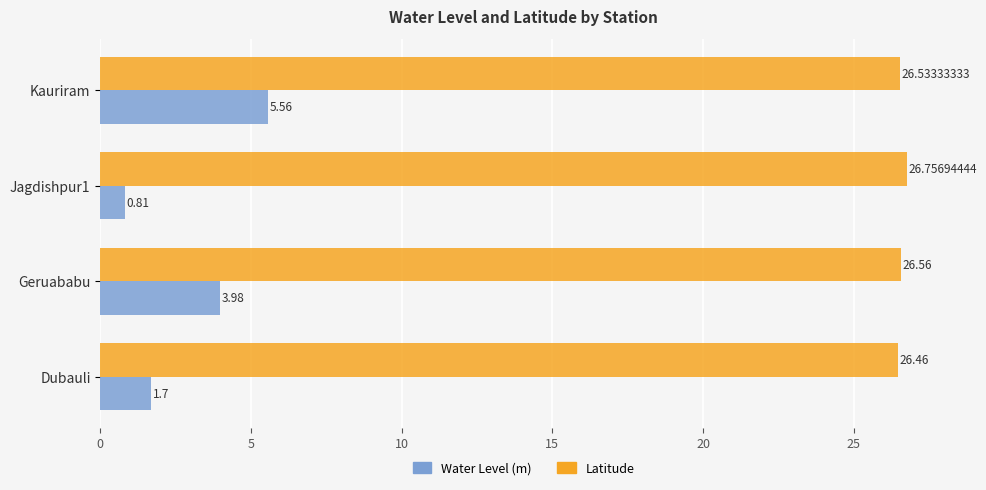

Between Dubauli and Geruababu, which series saw the biggest shift?

Water Level (m)